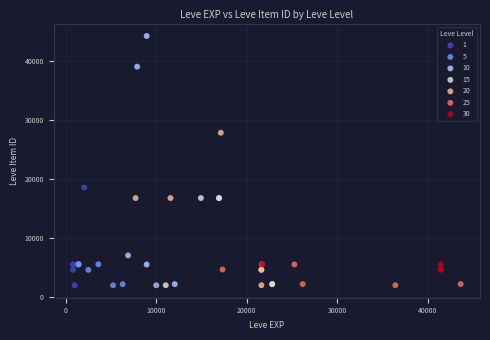

What are all the series names shown in the legend?

1, 5, 10, 15, 20, 25, 30